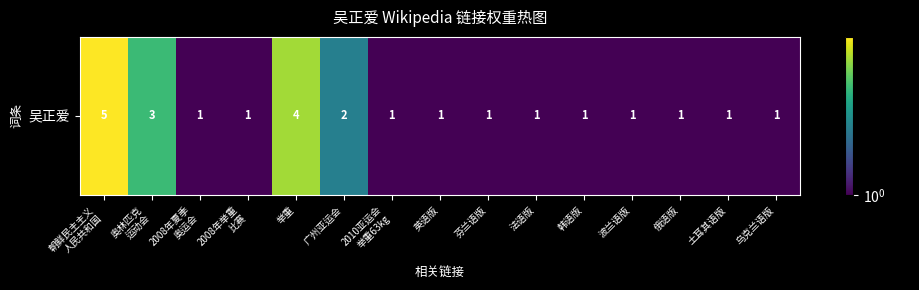

Is it true that the value at 2008年举重
比赛 is 1?

True